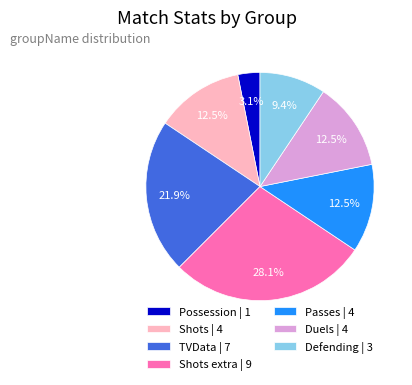

To the nearest percent, what is the average slice percentage?

14%